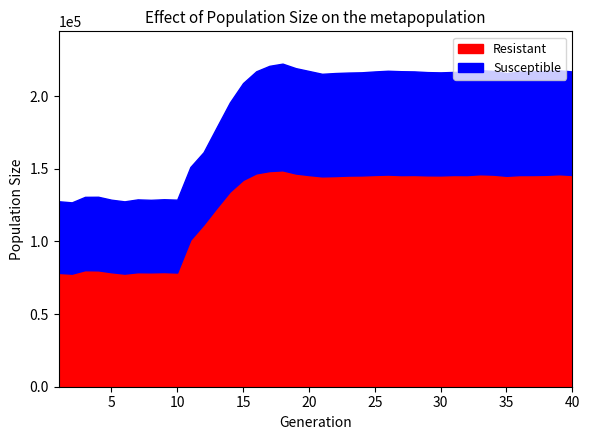

What is the spread (max minus min) of values at 36?

74408